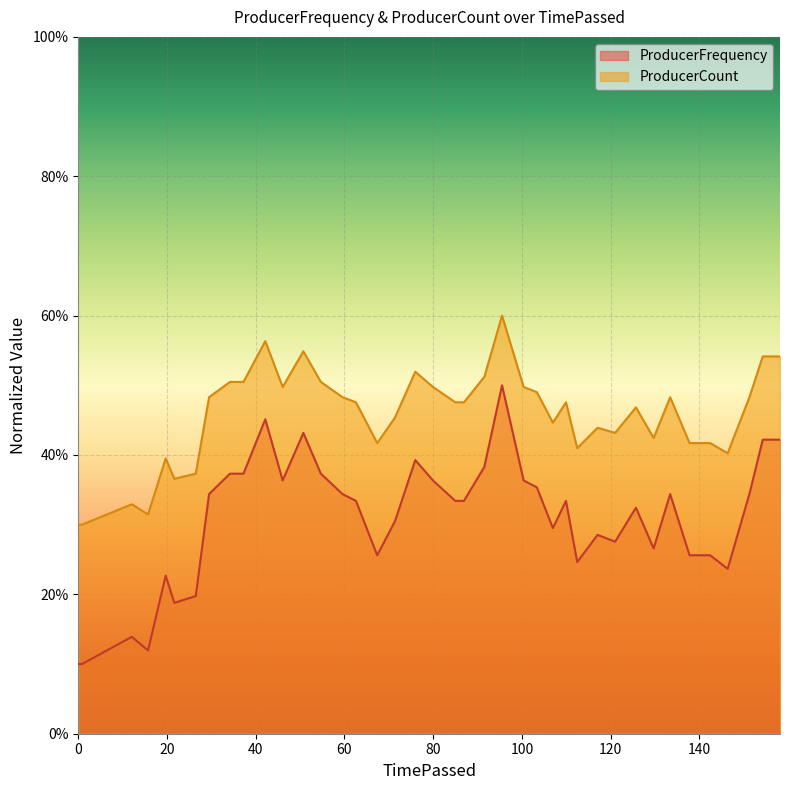

The chart shows a value of 0.3 at 29.48272. True or false?

True